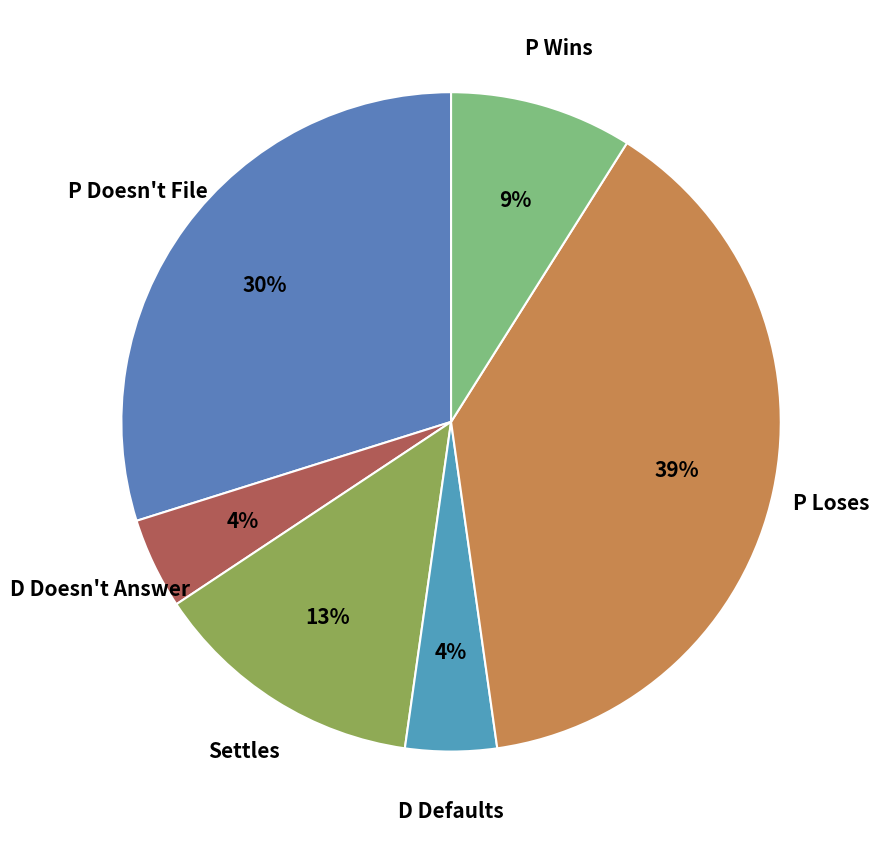

To the nearest percent, what is the difference between the P Wins and Settles slice percentages?

4%